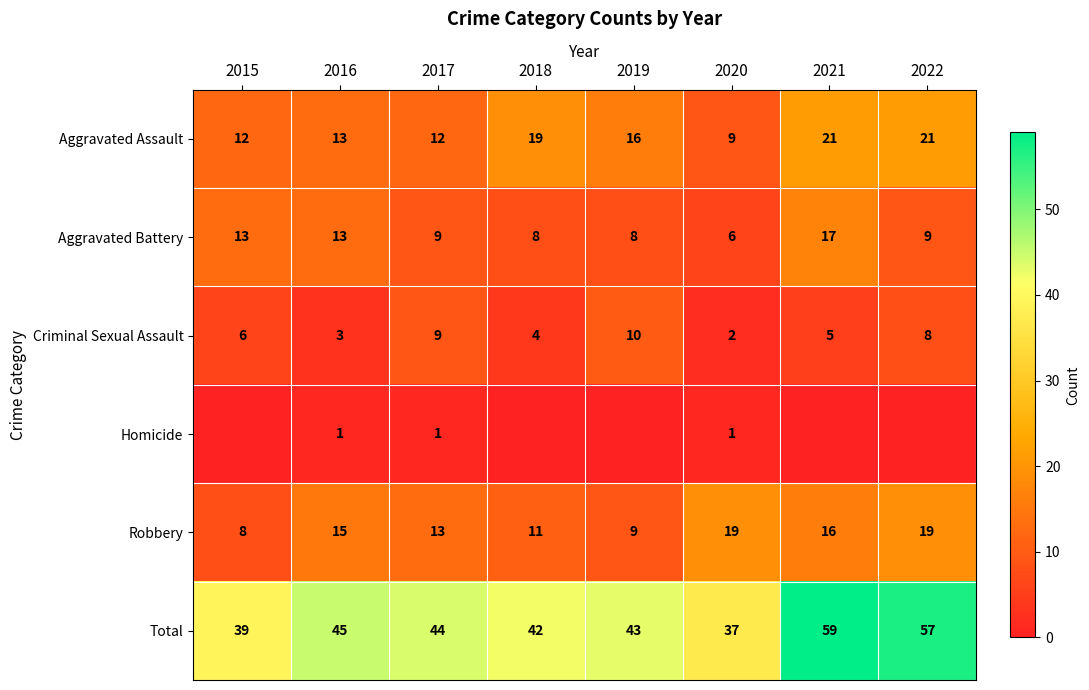

At which label does Aggravated Assault first exceed 16?

2018